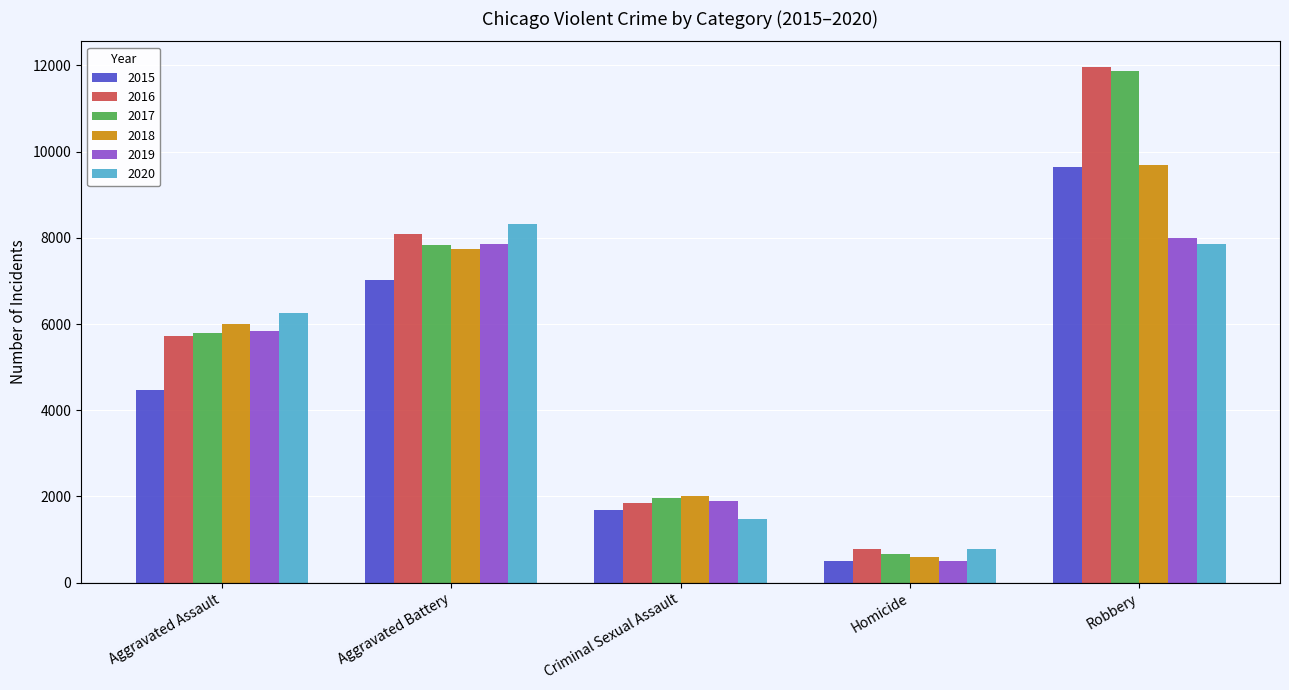

Reading right to left, extract all data points from this chart.

2015: Robbery=9638	Homicide=496	Criminal Sexual Assault=1688	Aggravated Battery=7019	Aggravated Assault=4480
2016: Robbery=11960	Homicide=786	Criminal Sexual Assault=1841	Aggravated Battery=8086	Aggravated Assault=5712
2017: Robbery=11880	Homicide=672	Criminal Sexual Assault=1960	Aggravated Battery=7845	Aggravated Assault=5793
2018: Robbery=9681	Homicide=589	Criminal Sexual Assault=2014	Aggravated Battery=7735	Aggravated Assault=6001
2019: Robbery=7995	Homicide=498	Criminal Sexual Assault=1904	Aggravated Battery=7857	Aggravated Assault=5841
2020: Robbery=7855	Homicide=787	Criminal Sexual Assault=1473	Aggravated Battery=8320	Aggravated Assault=6263